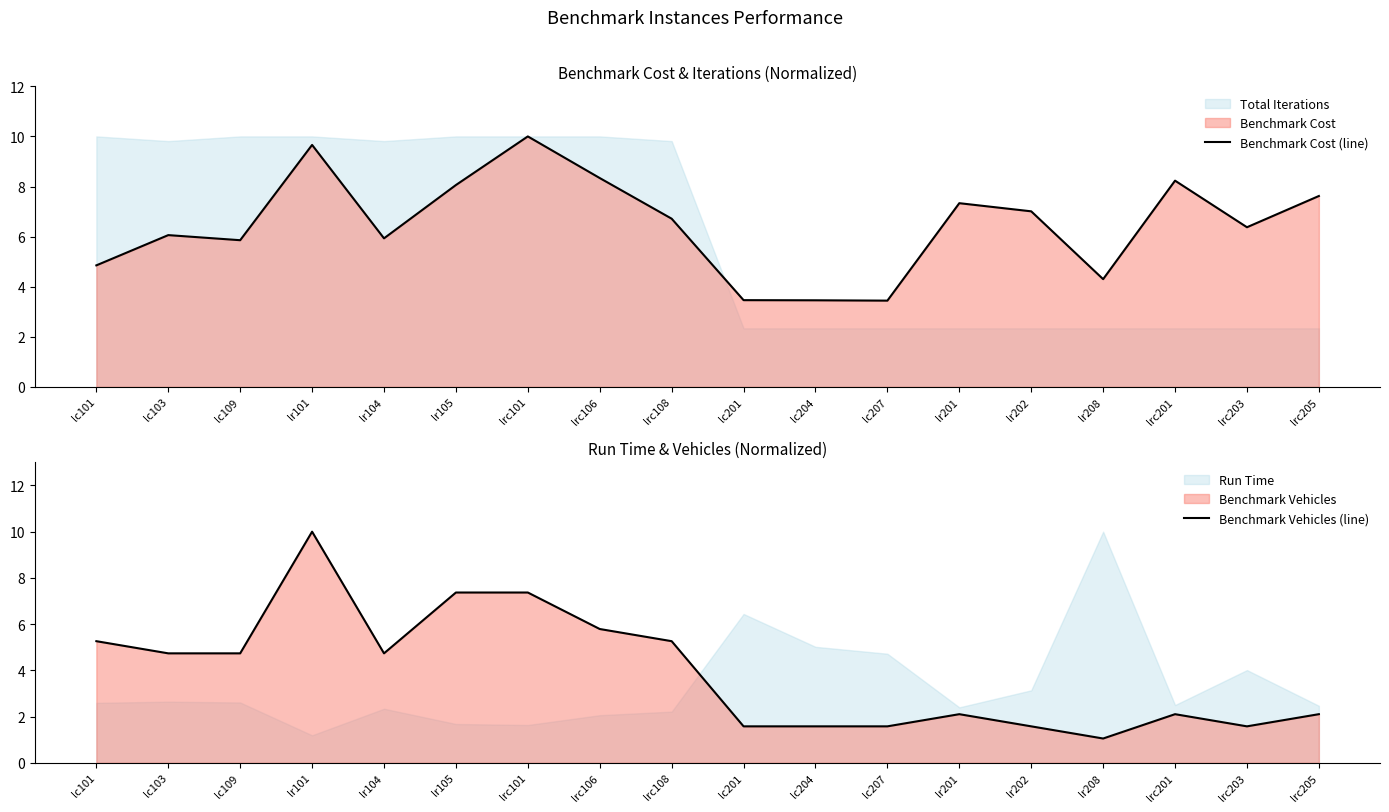

How many lines are shown in the chart?

2